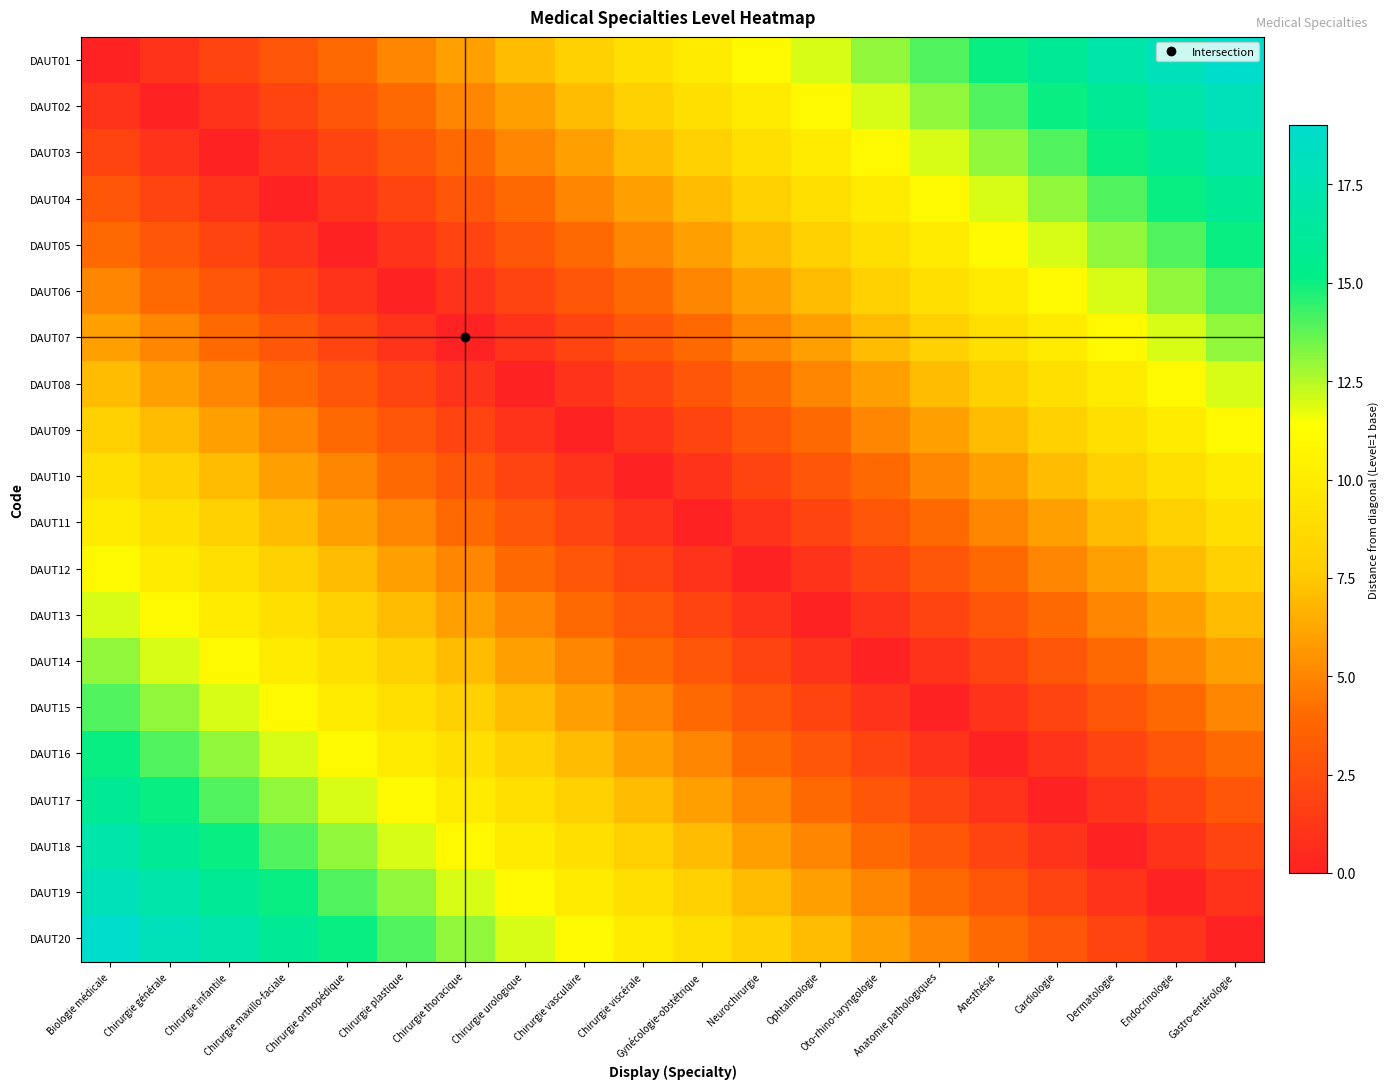

What is the greatest value displayed?

19